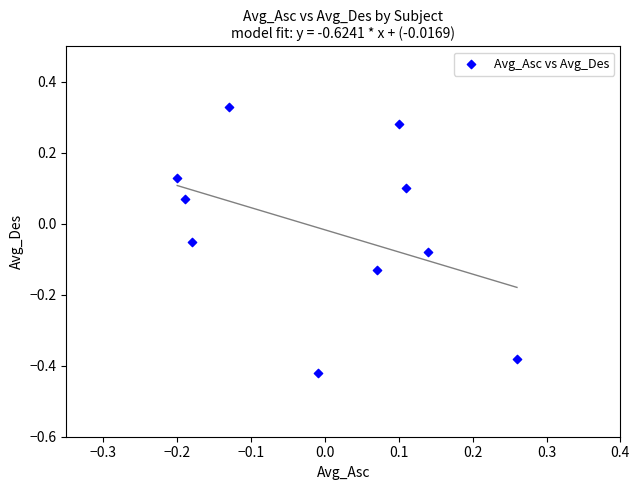

How many points are shown in the scatter plot?

10